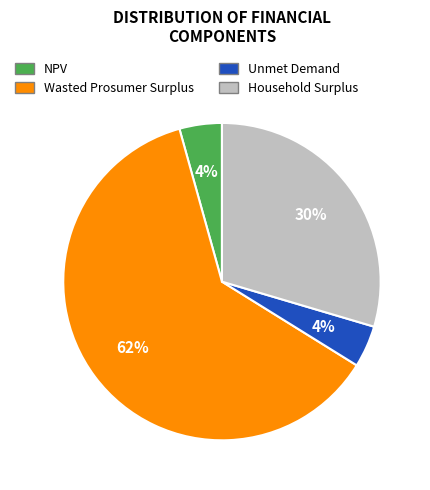

Which category has the biggest portion of the pie?

Wasted Prosumer Surplus